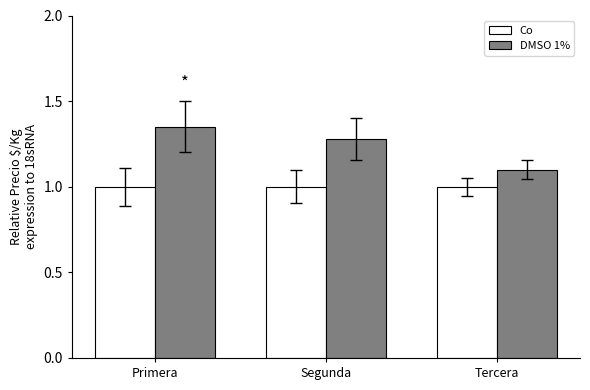

Rank the series by their maximum value, from lowest to highest.

Co, DMSO 1%